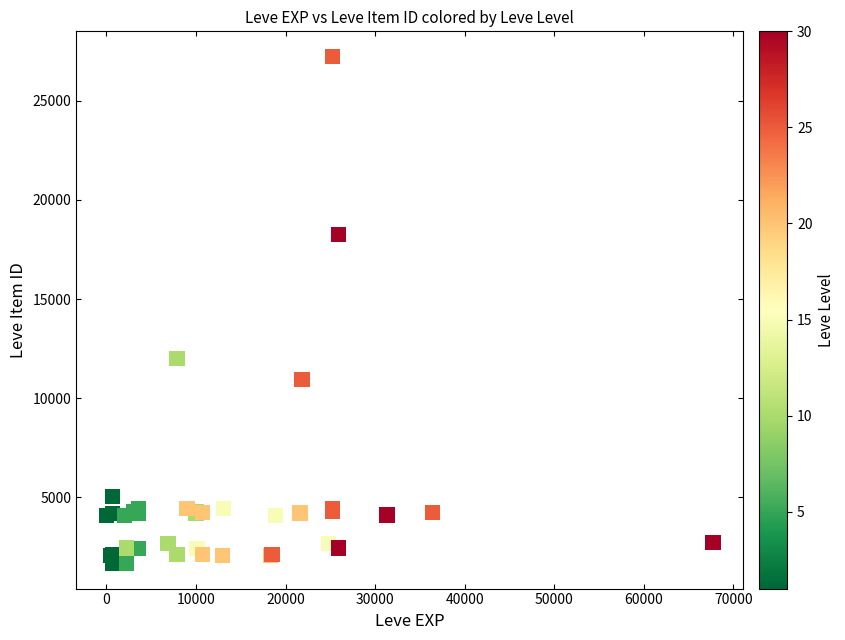

What Y value in the scatter plot is closest to 14448?

12018